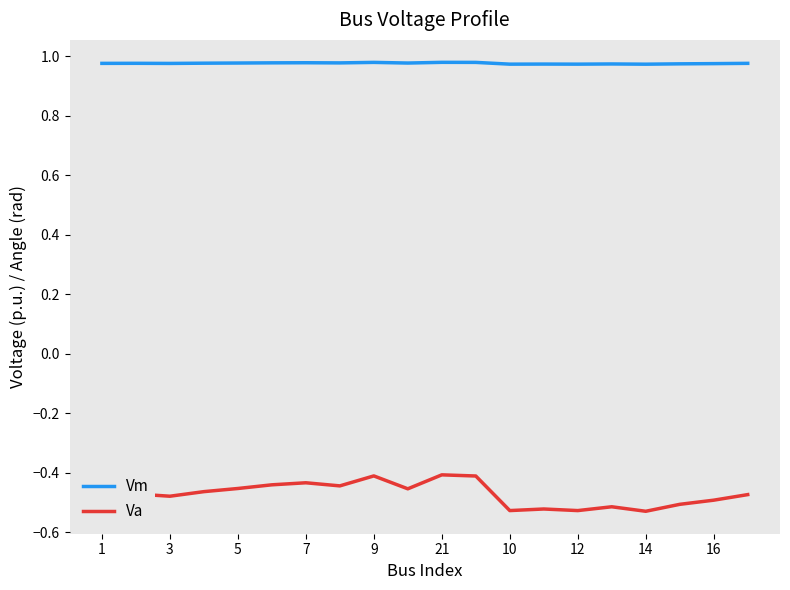

What is the difference between the maximum and second lowest values in the Va series?

0.1